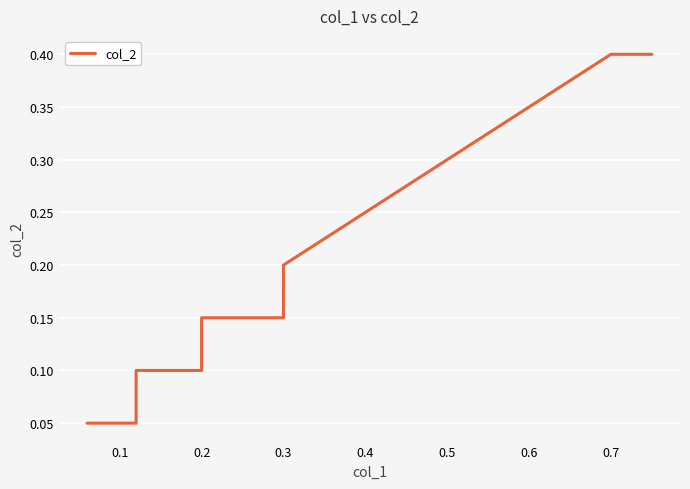

How many lines are shown in the chart?

1